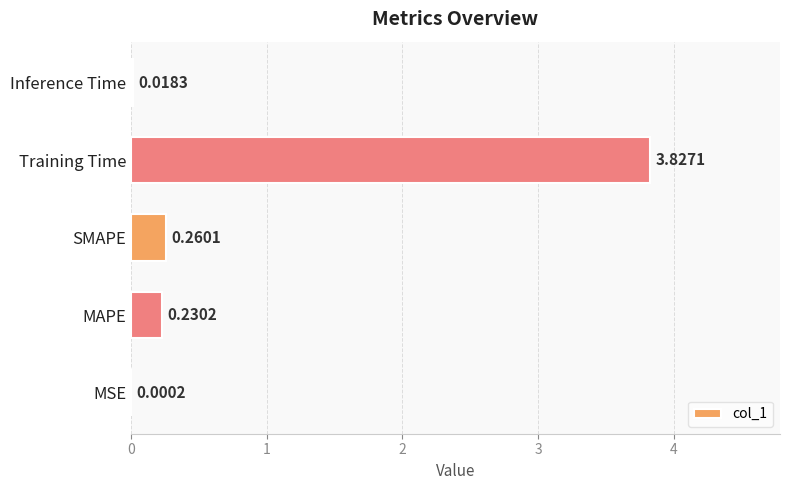

At which label is the value closest to 1?

SMAPE